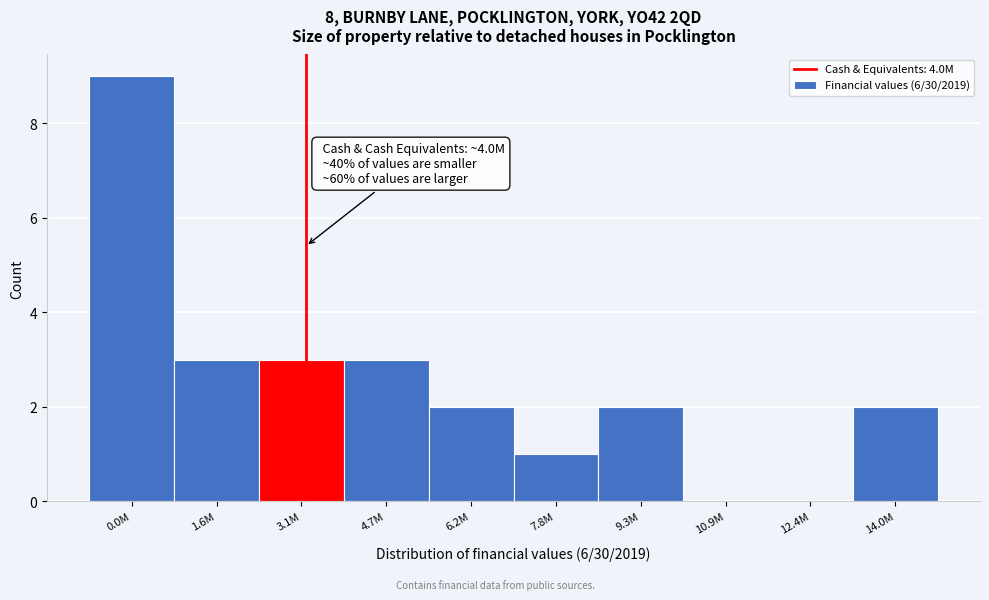

Reading left to right, what are all the values shown in this chart?

0.0M=9	1.6M=3	3.1M=3	4.7M=3	6.2M=2	7.8M=1	9.3M=2	10.9M=0	12.4M=0	14.0M=2